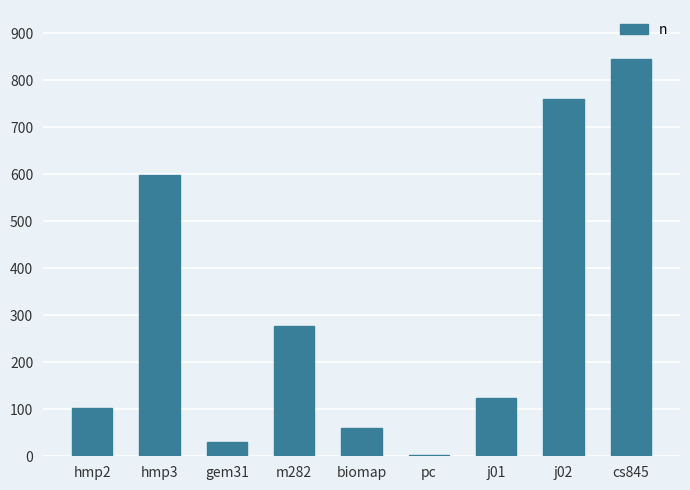

Does the chart contain stacked bars?

No